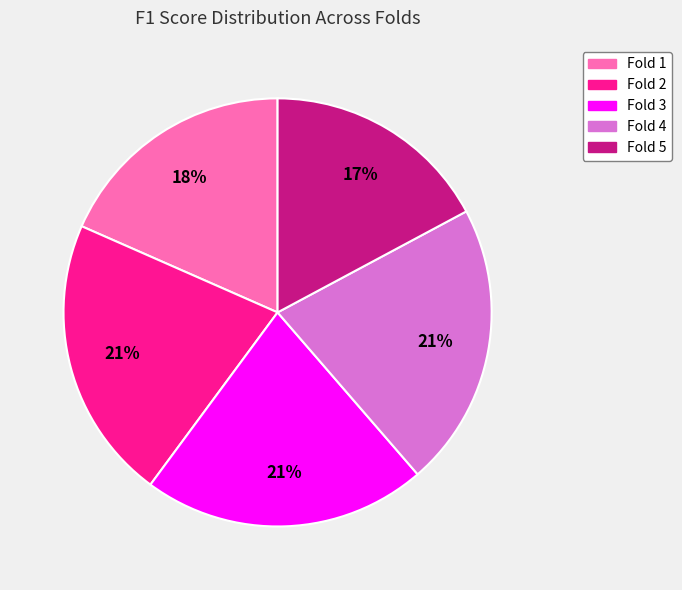

Count the number of slices in the pie.

5